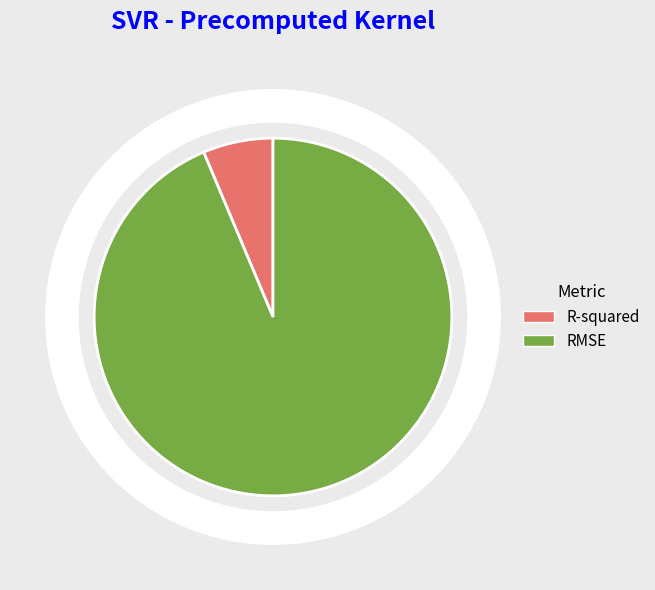

What percentage is the R-squared slice, to the nearest percent?

6%